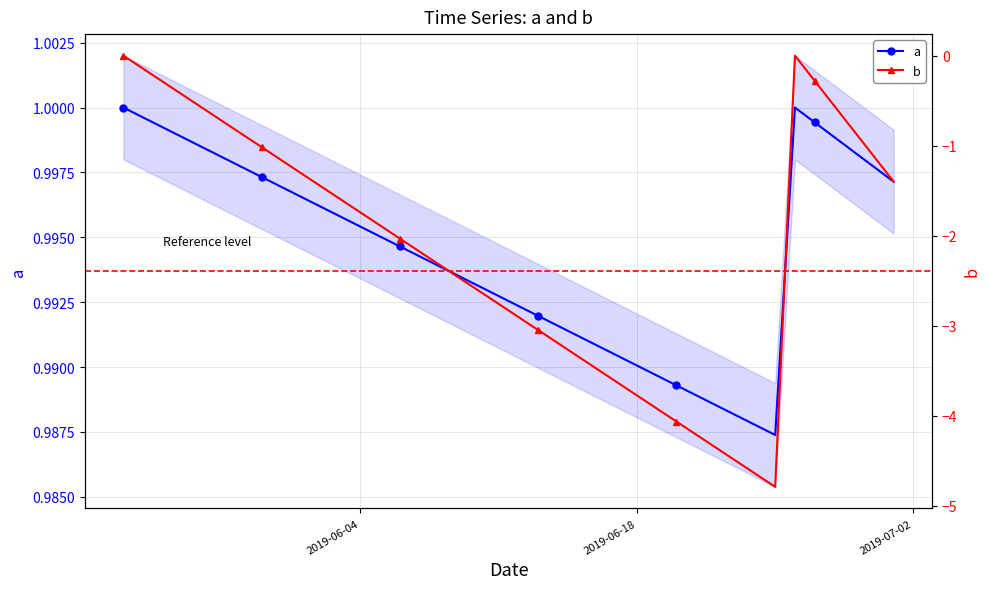

True or false: a has more than 0 points higher than both neighbors.

True